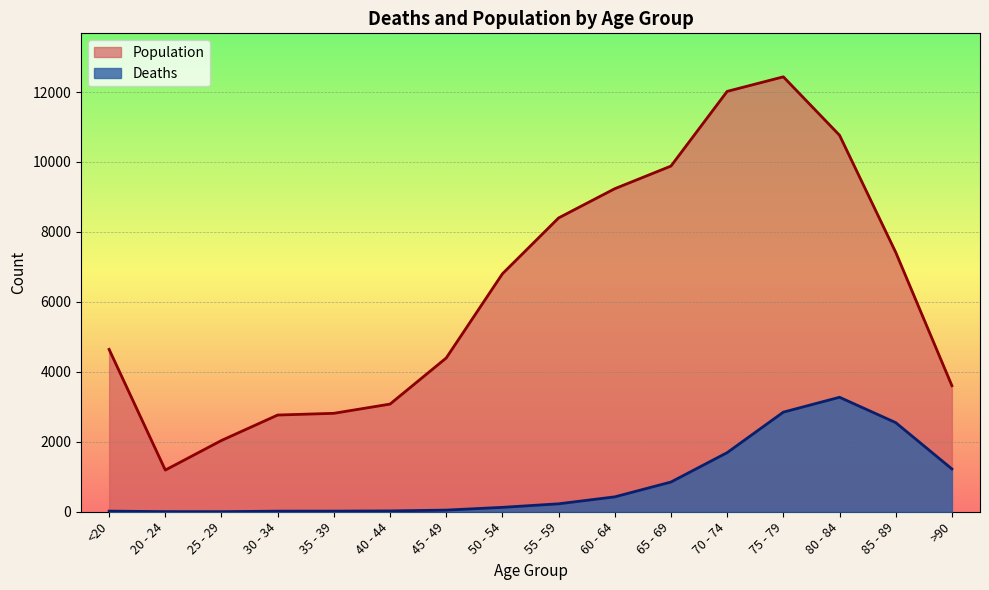

At which category does the chart reach its minimum across all series?

25 - 29